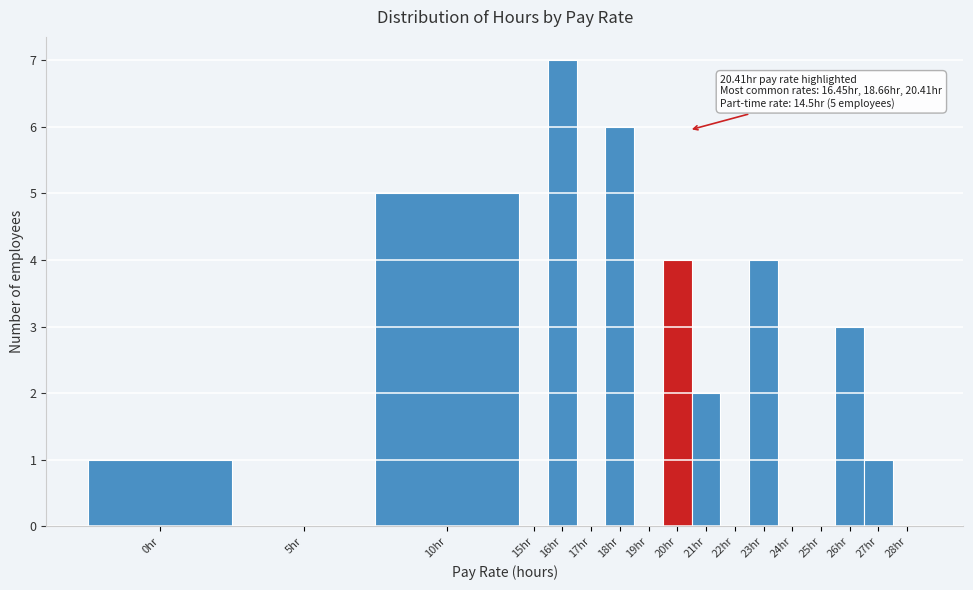

Reading right to left, extract all data points from this chart.

28hr=0	27hr=1	26hr=3	25hr=0	24hr=0	23hr=4	22hr=0	21hr=2	20hr=4	19hr=0	18hr=6	17hr=0	16hr=7	15hr=0	10hr=5	5hr=0	0hr=1